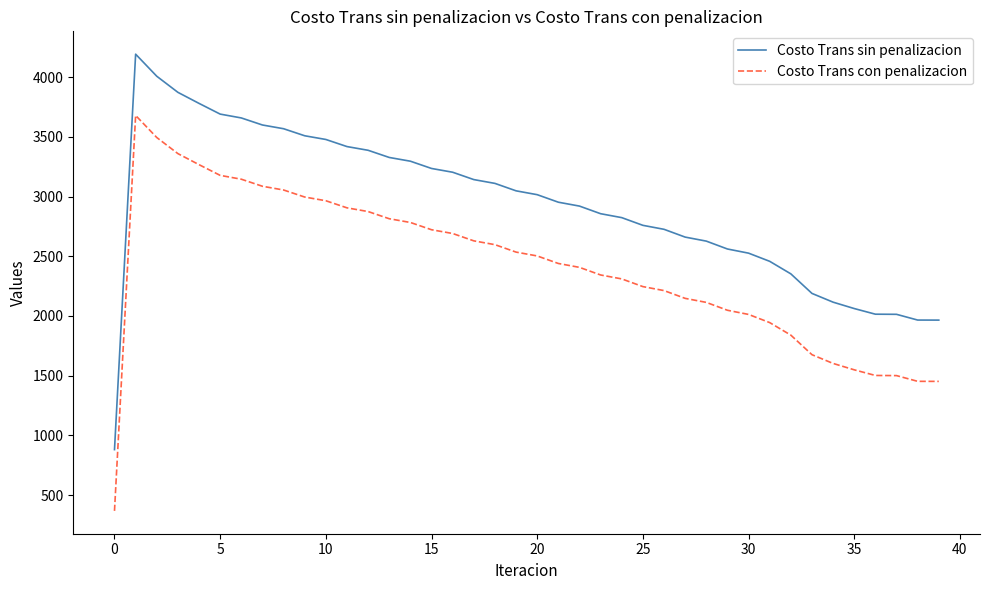

Rank the series by their average value, from lowest to highest.

Costo Trans con penalizacion, Costo Trans sin penalizacion